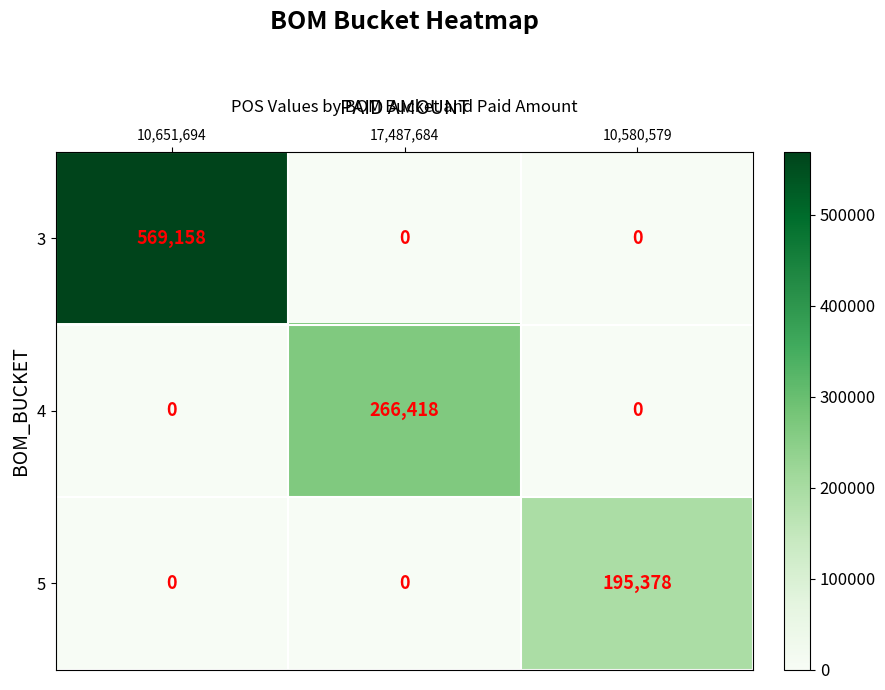

List the series in order of their overall mean, lowest first.

5, 4, 3